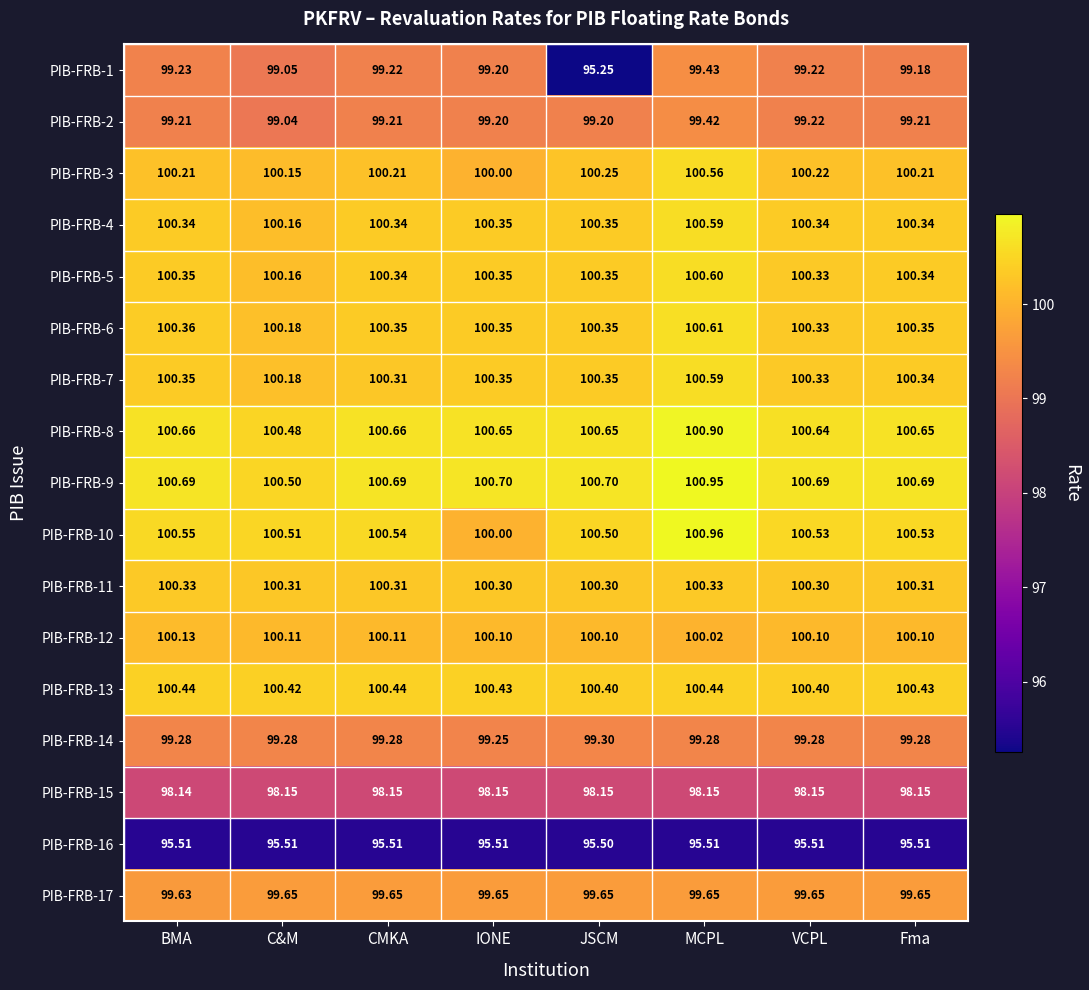

At which category does the chart reach its minimum across all series?

JSCM